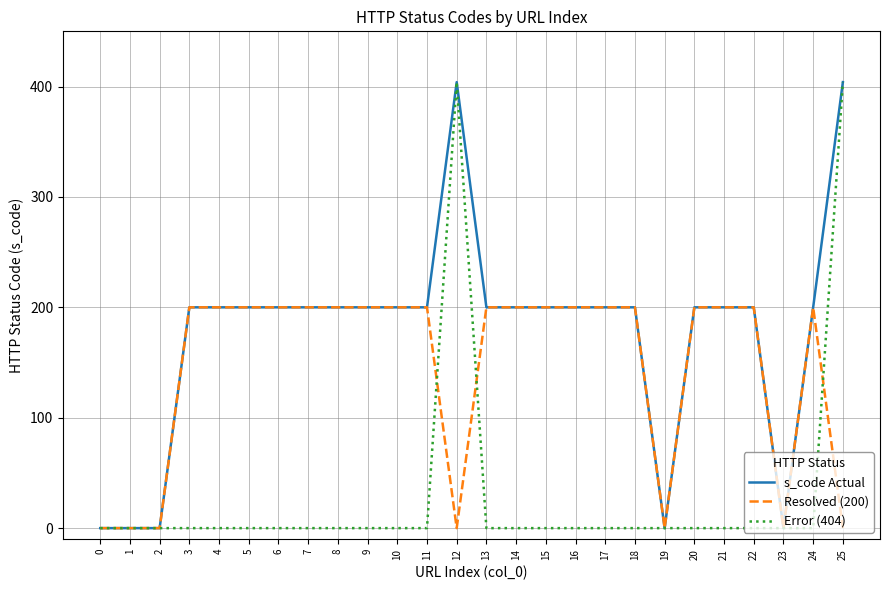

Reading right to left, list all the values displayed in this chart.

s_code Actual: 25=404	24=200	23=0	22=200	21=200	20=200	19=0	18=200	17=200	16=200	15=200	14=200	13=200	12=404	11=200	10=200	9=200	8=200	7=200	6=200	5=200	4=200	3=200	2=0	1=0	0=0
Resolved (200): 25=0	24=200	23=0	22=200	21=200	20=200	19=0	18=200	17=200	16=200	15=200	14=200	13=200	12=0	11=200	10=200	9=200	8=200	7=200	6=200	5=200	4=200	3=200	2=0	1=0	0=0
Error (404): 25=404	24=0	23=0	22=0	21=0	20=0	19=0	18=0	17=0	16=0	15=0	14=0	13=0	12=404	11=0	10=0	9=0	8=0	7=0	6=0	5=0	4=0	3=0	2=0	1=0	0=0